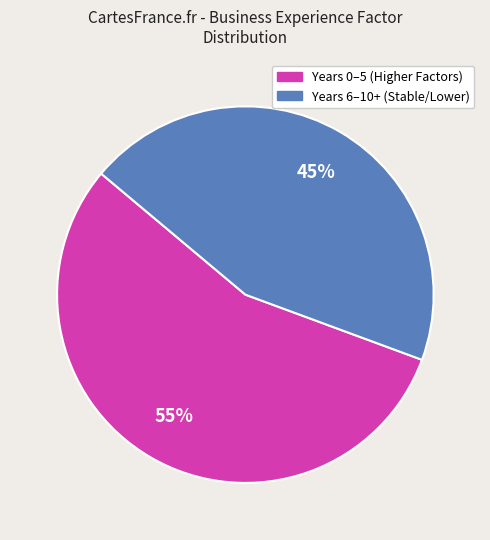

Which slice is the smallest?

Years 6–10+ (Stable/Lower)